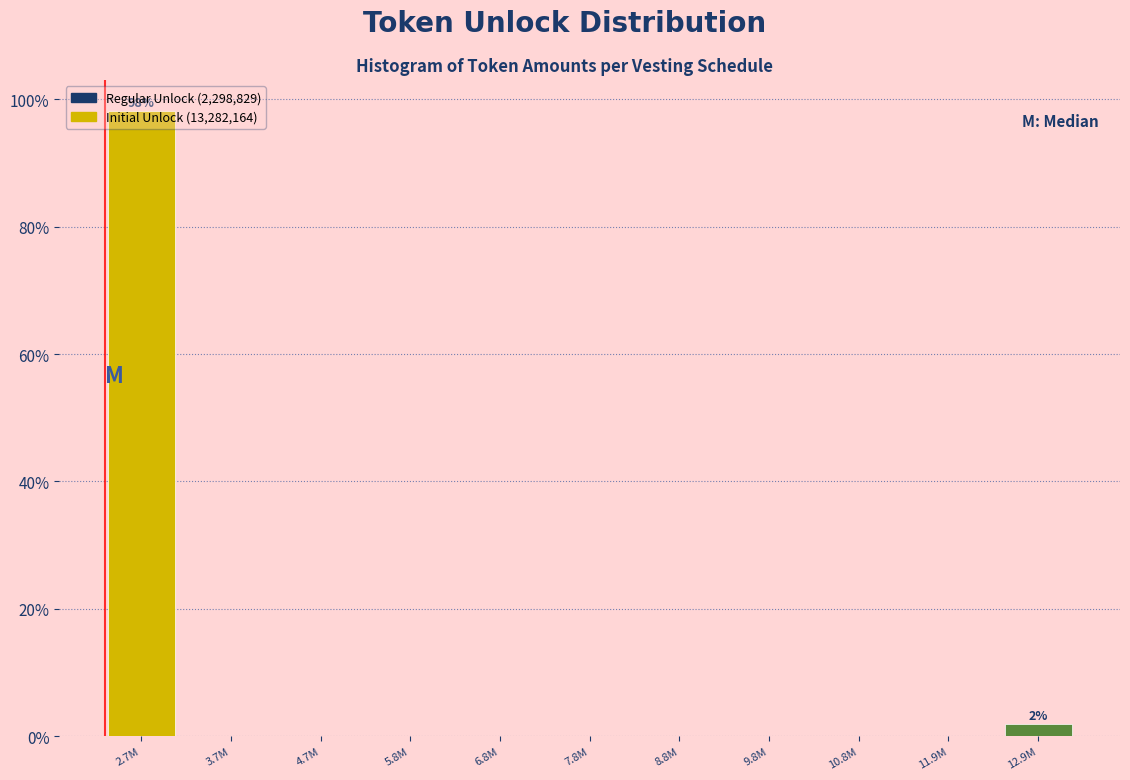

The chart shows a value of 0.0 at 3.7M. True or false?

True